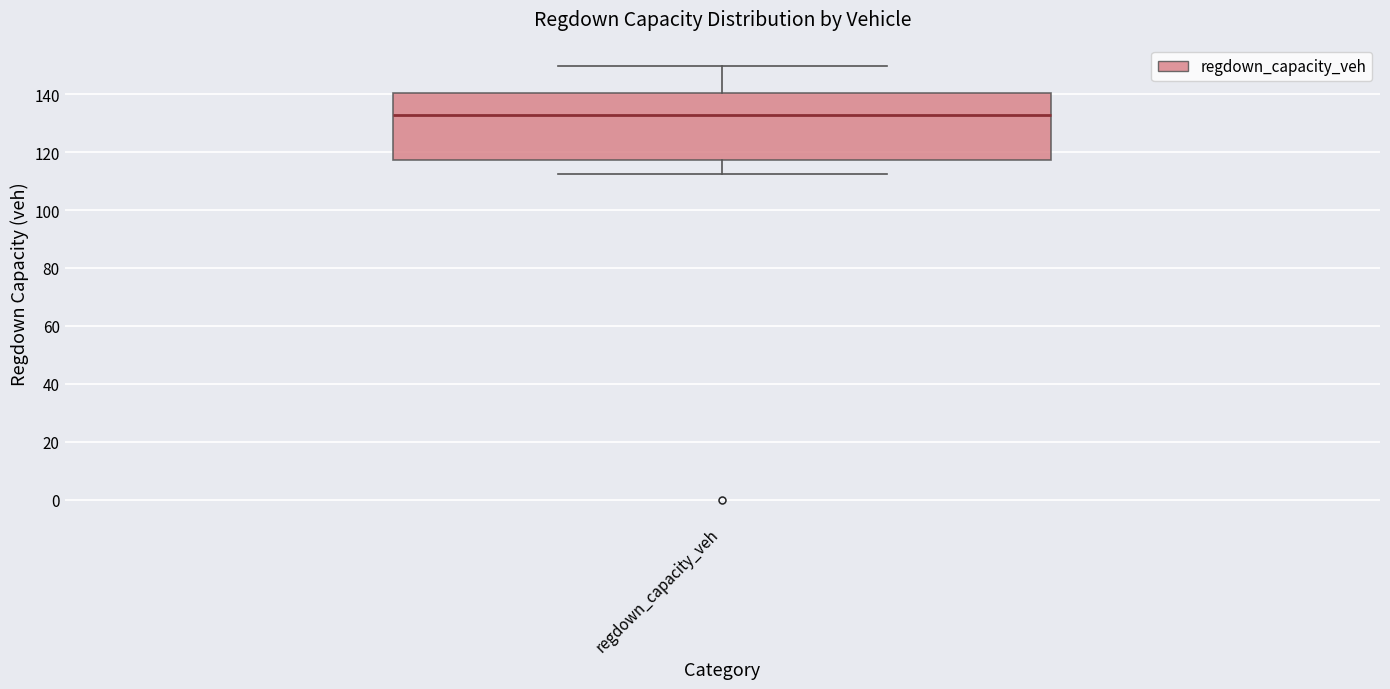

Transcribe this box plot: give where the median line is, the range the box spans, and where the two whiskers end, as read against the y-axis. The values are not printed on the chart, so give them approximately, as read against the axis.

median 132, box 118 to 140, whiskers 112 to 150